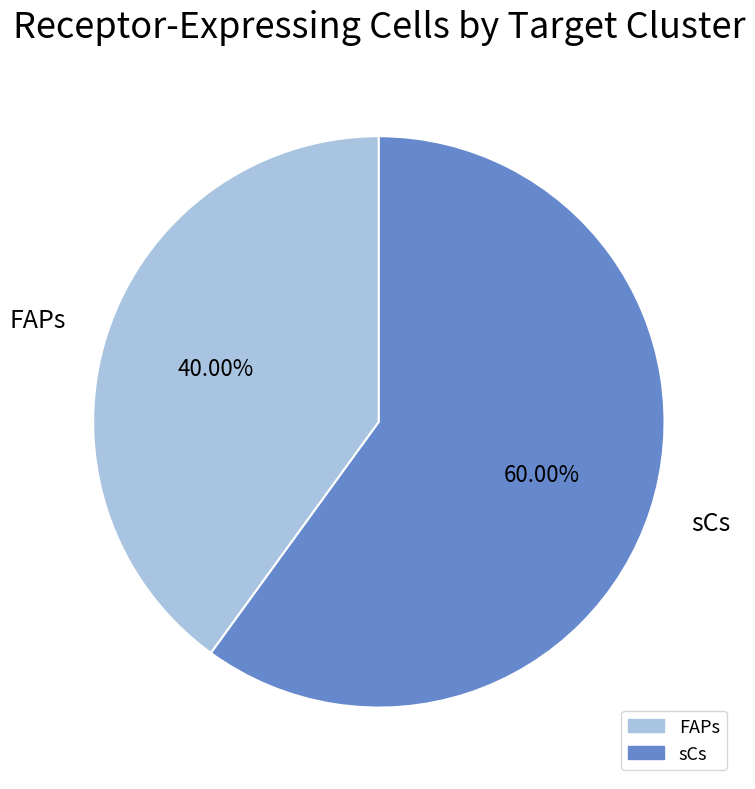

Is sCs the majority of the pie?

Yes